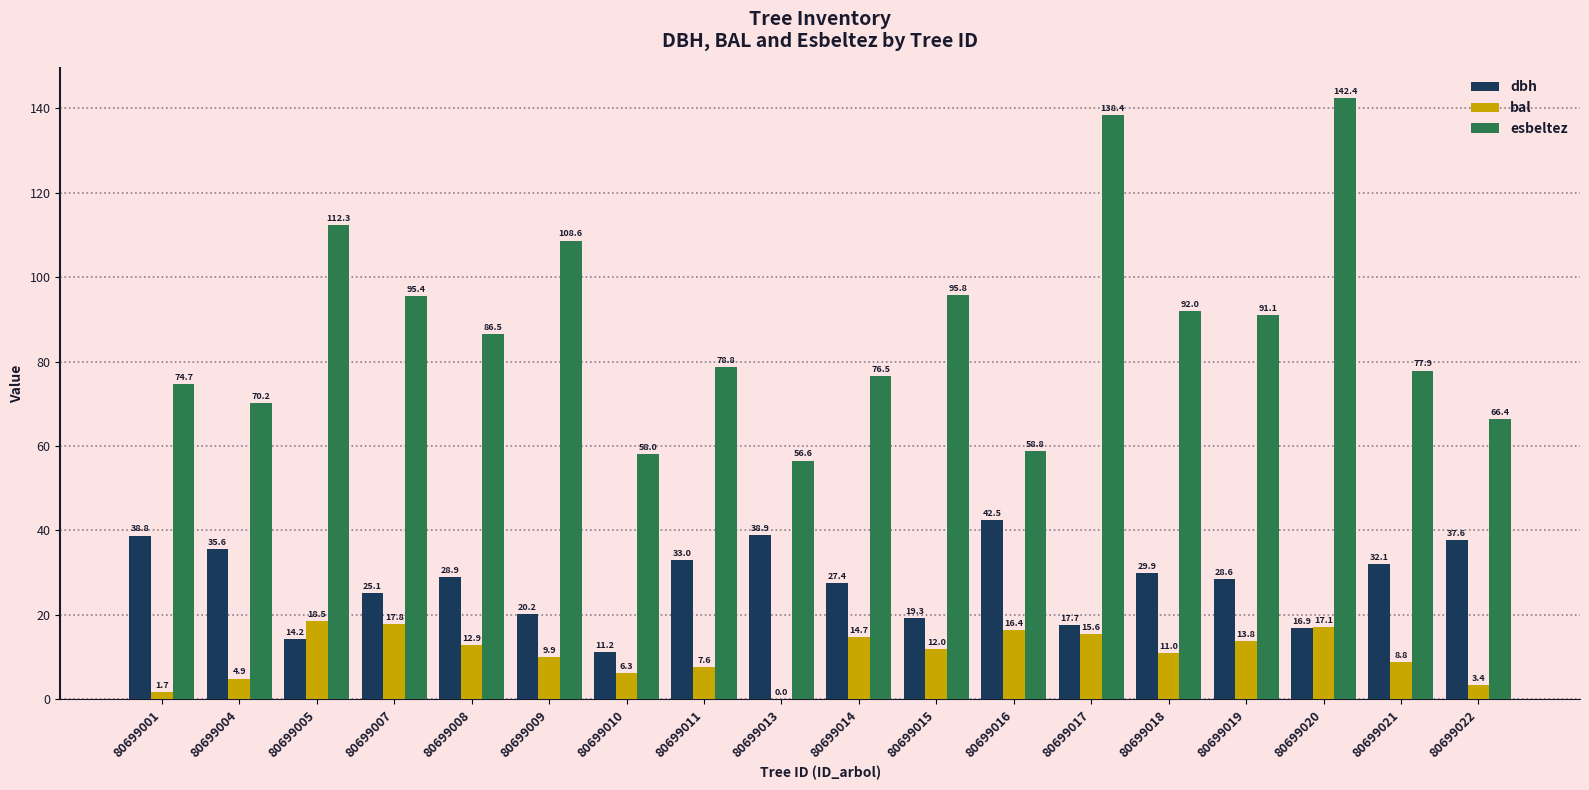

What is the total value across all series at 80699007?

138.4